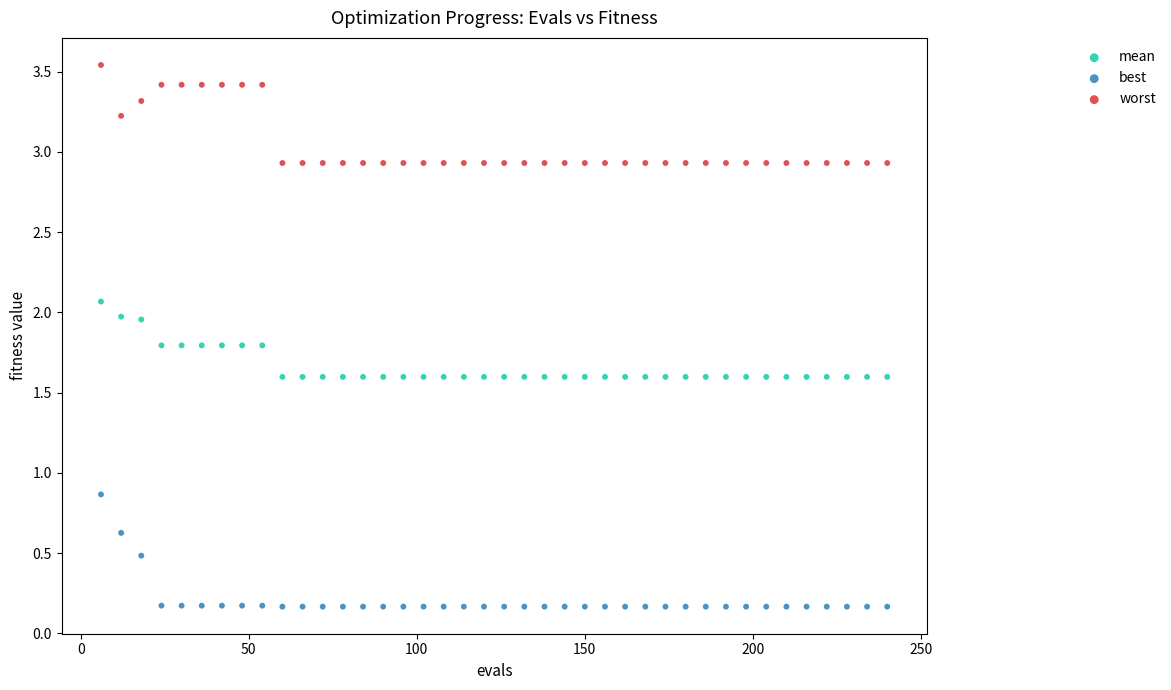

Which series reaches the maximum Y coordinate?

worst